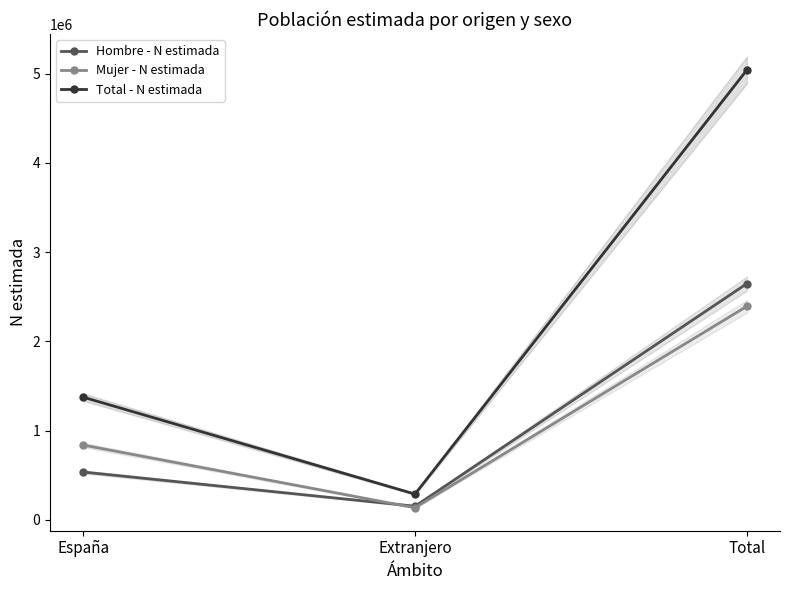

Where does the Mujer - N estimada series first go above 838456?

Total